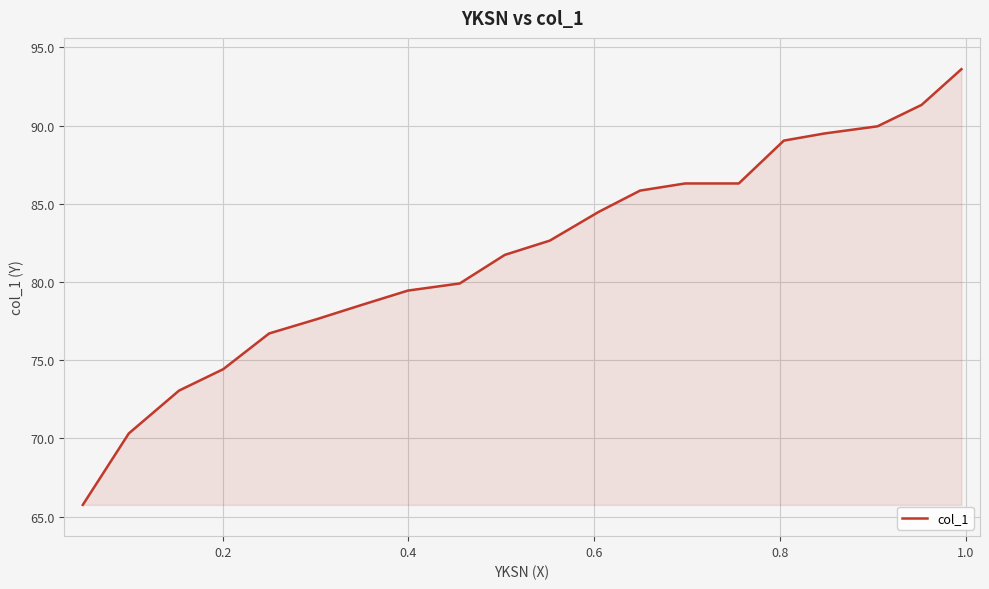

What is the sum of all values?

1636.5